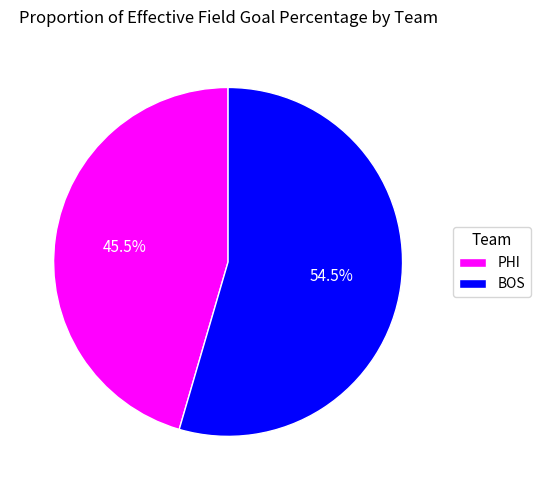

Count the number of slices in the pie.

2